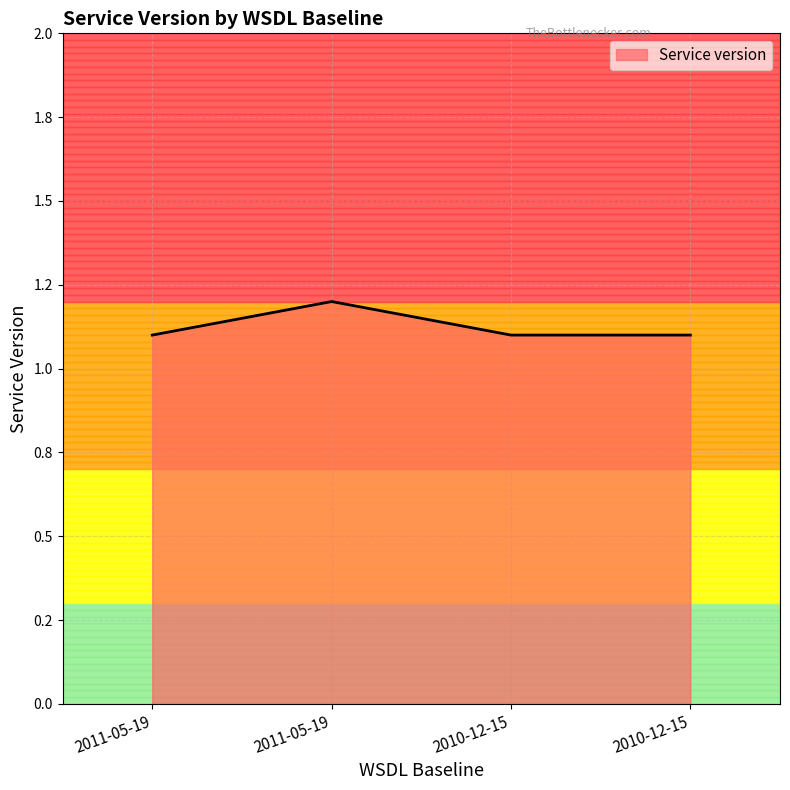

The chart shows a value of 1.5 at 2011-05-19. True or false?

False